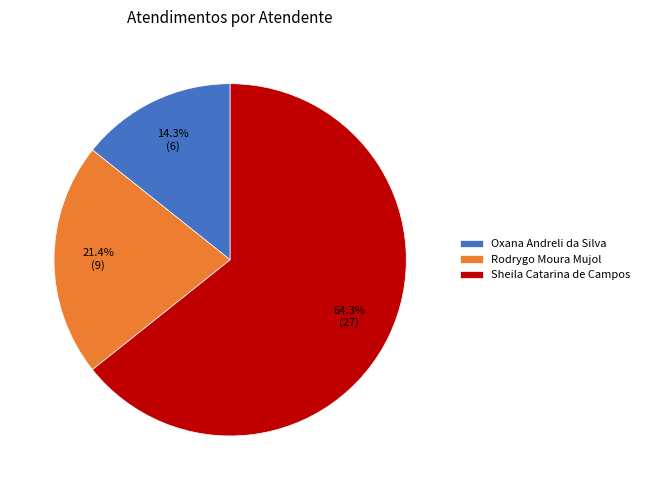

Is there a majority slice in this chart?

Yes